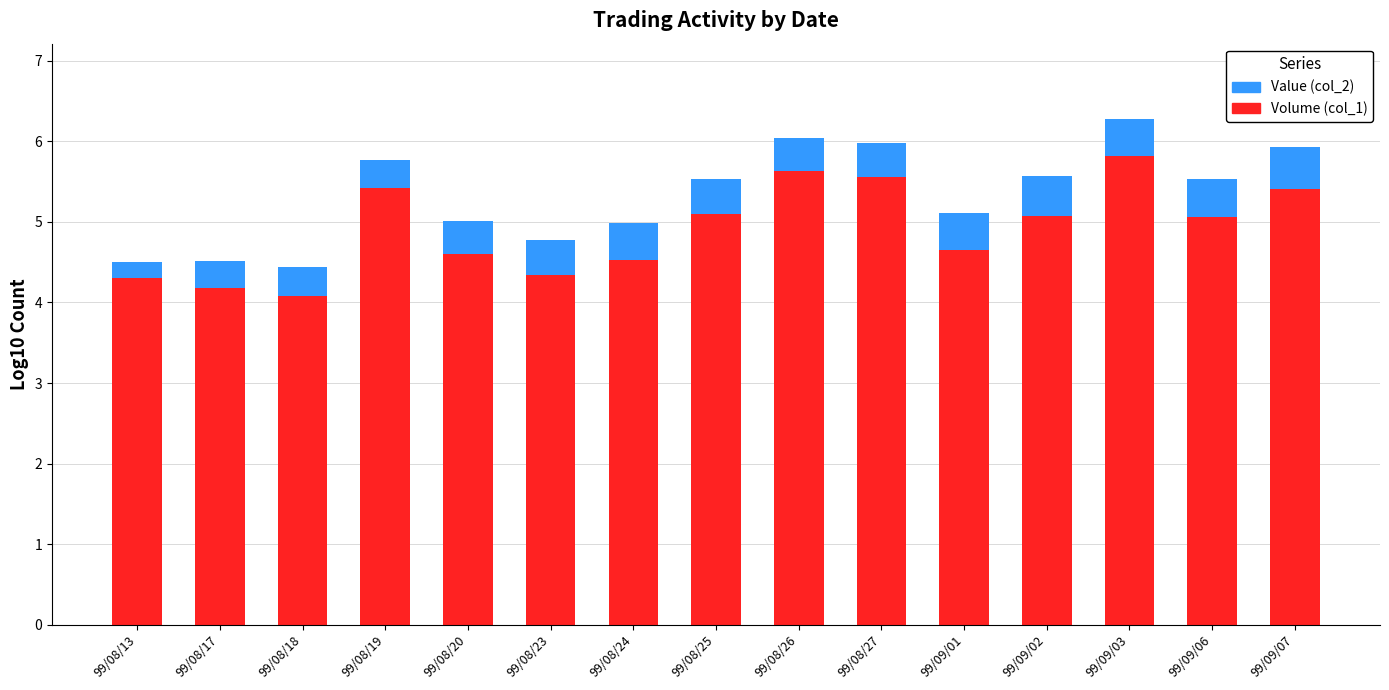

What is the difference between the maximum and minimum values in the Volume (col_1) series?

1.7